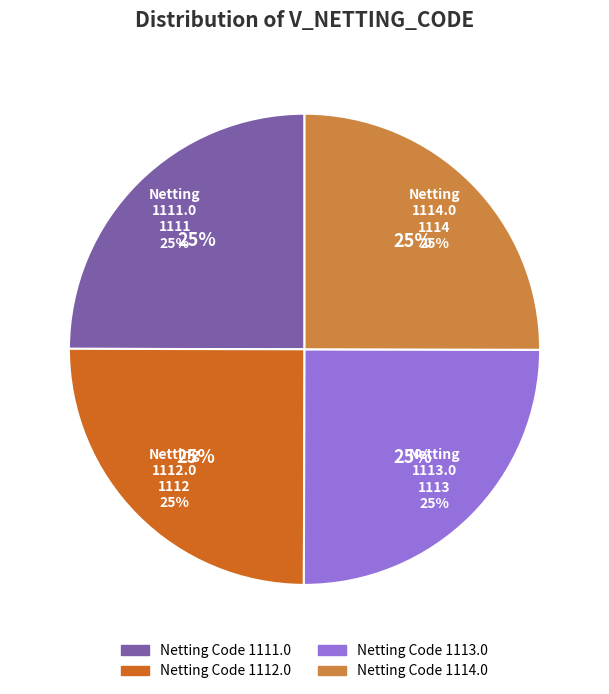

What percentage is NOT represented by 1111.0?

75.0%